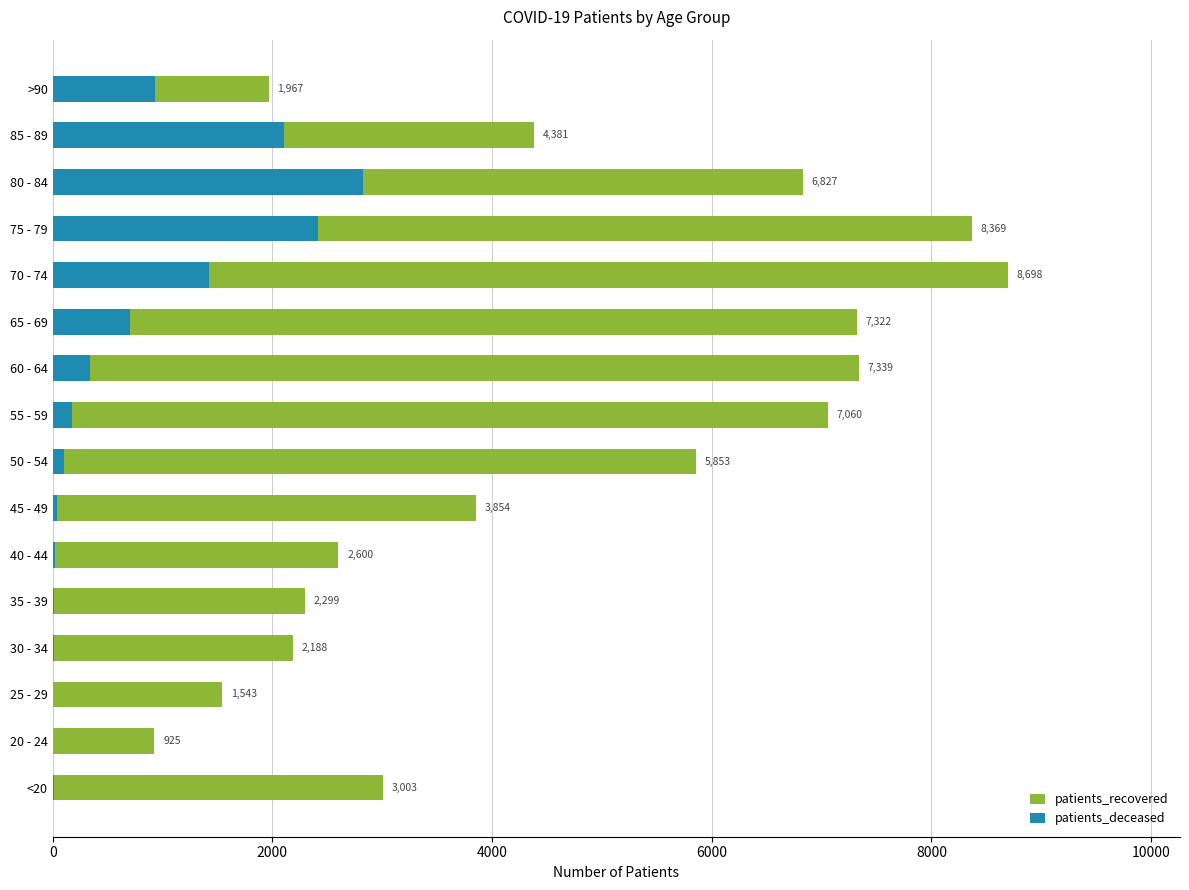

What is the maximum value for patients_deceased?

2825